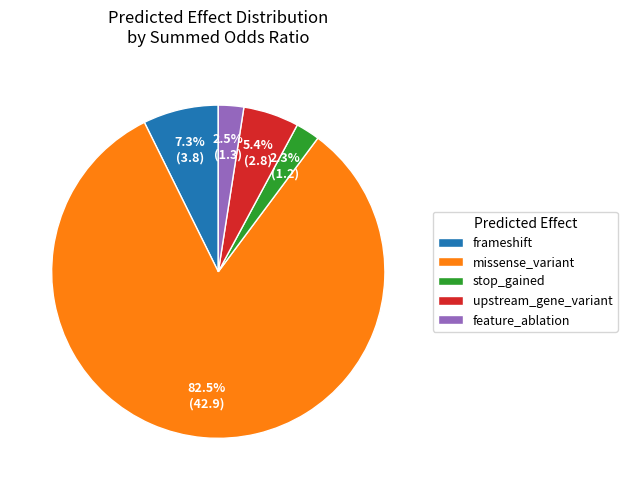

To the nearest percent, what is the difference between the upstream_gene_variant and missense_variant slice percentages?

77%